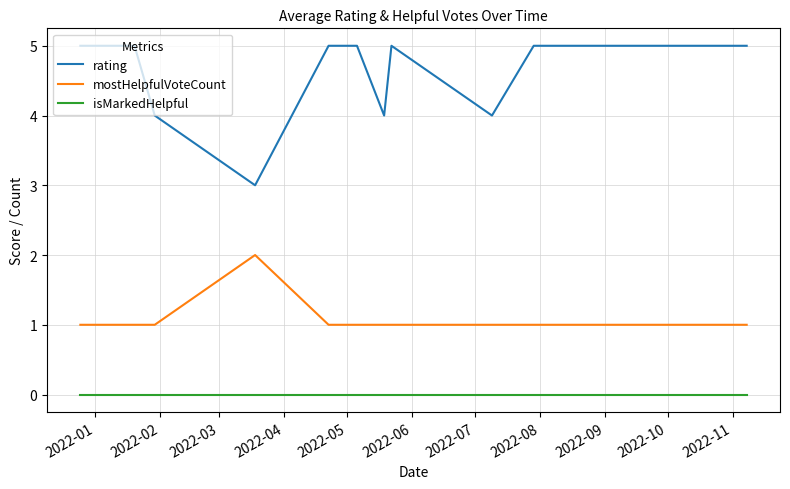

Which series has the largest range (max minus min)?

rating